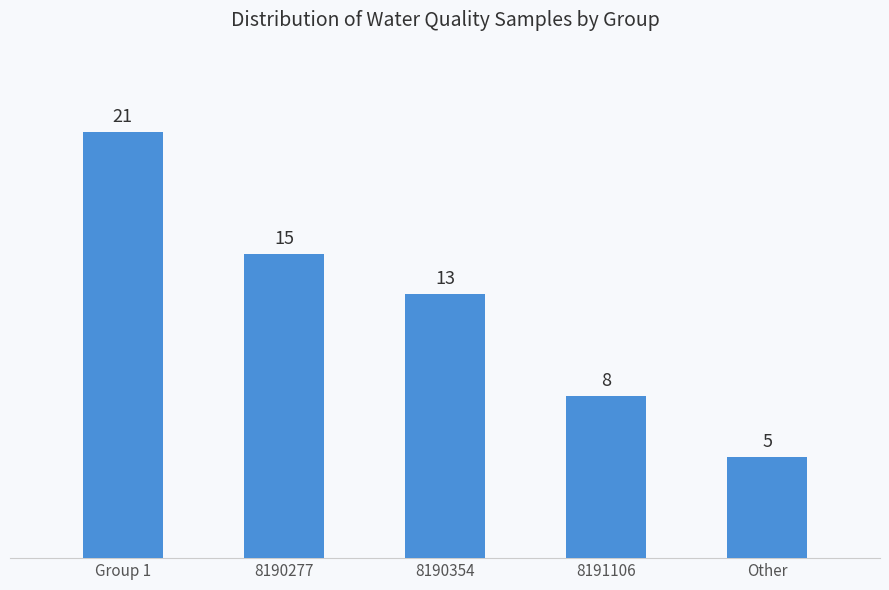

List the labels in order of value, smallest first.

Other, 8191106, 8190354, 8190277, Group 1